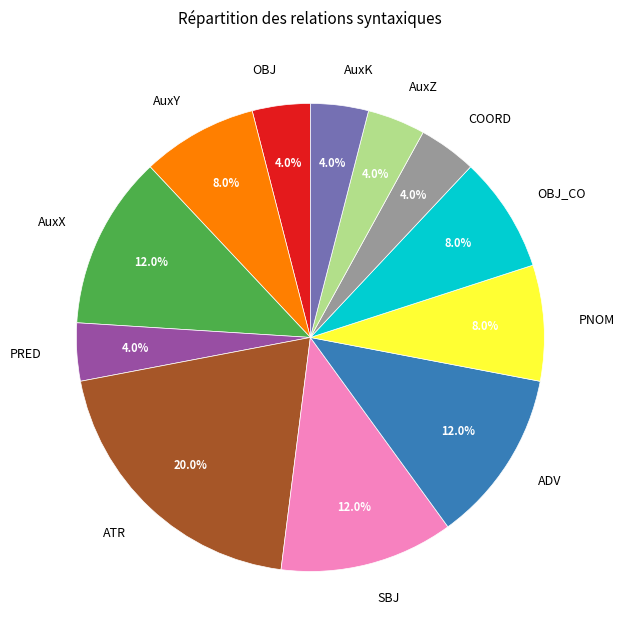

What percentage is the SBJ slice, to the nearest percent?

12%